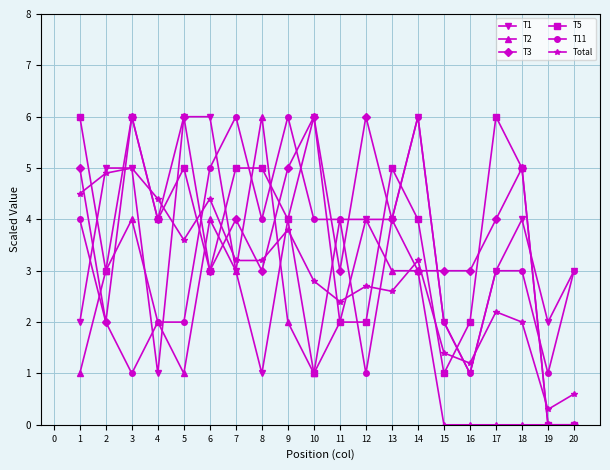

Is the value of T2 at 14 greater than the value of T5 at 7?

No